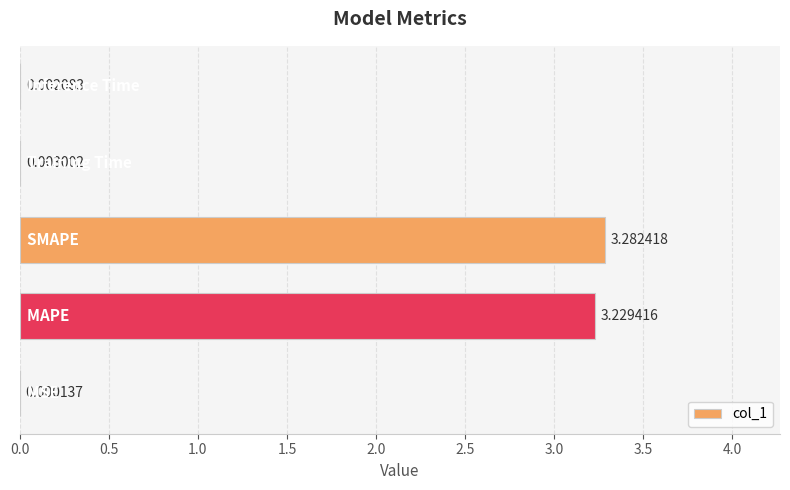

What is the sum of all values?

6.5